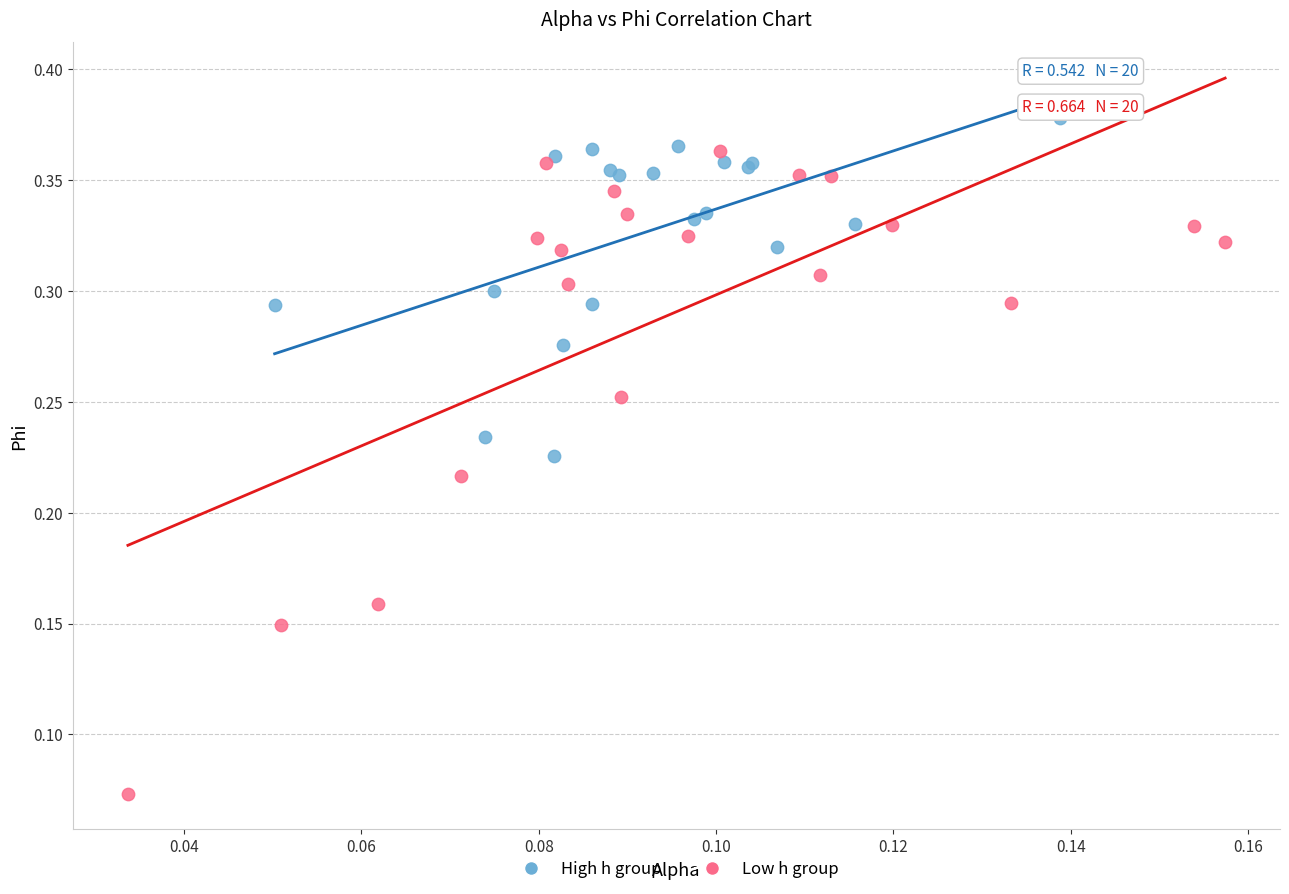

Which series has the largest Y range (max minus min)?

Low h group